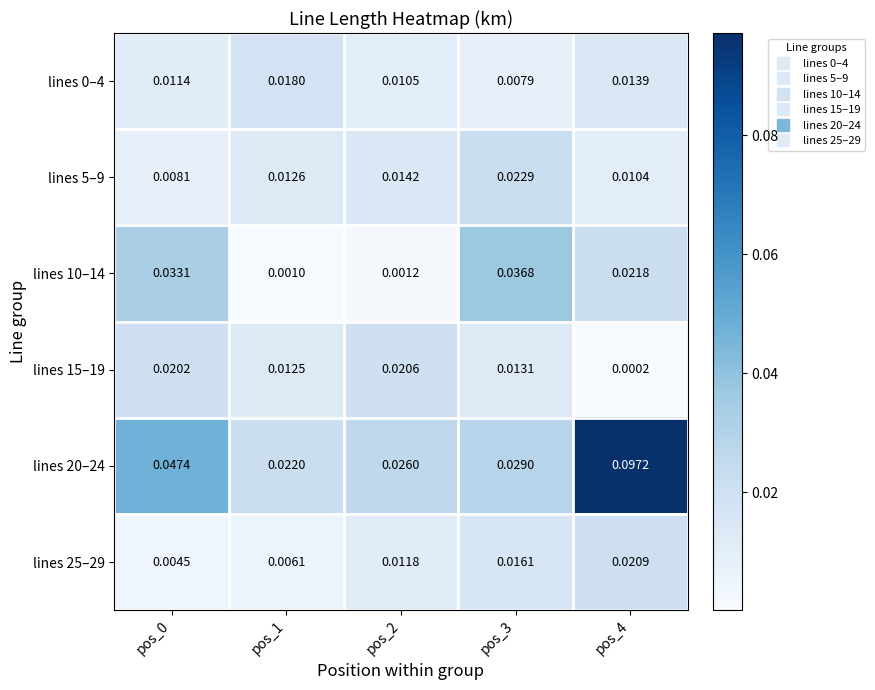

Is the value of lines 10–14 at pos_2 greater than the value of lines 15–19 at pos_2?

No